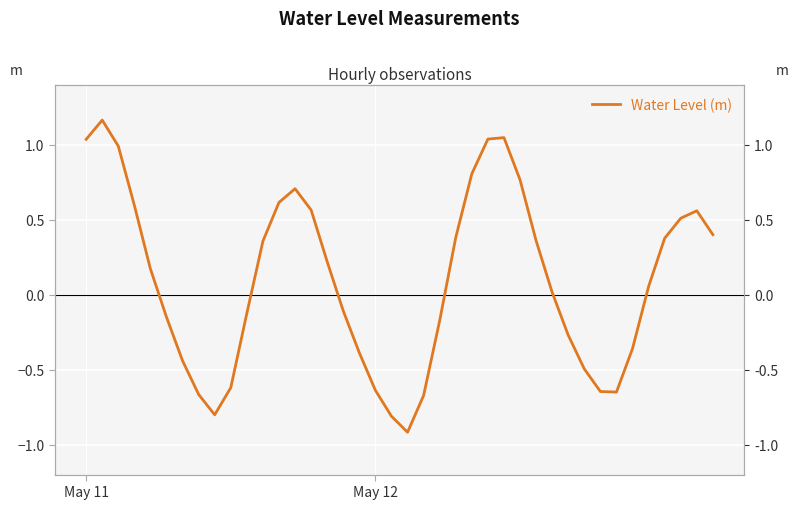

How many lines are shown in the chart?

1